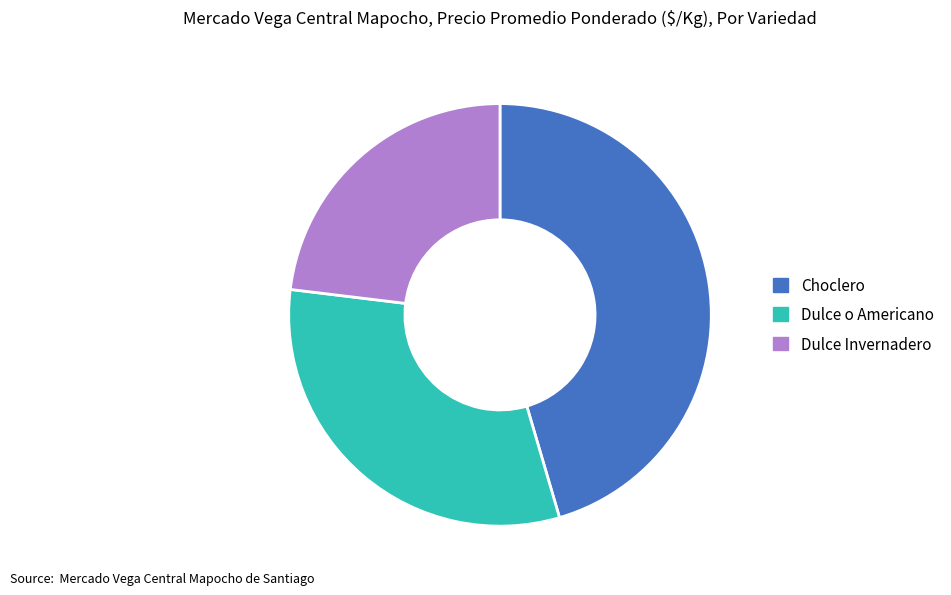

What is the ratio of the value at Dulce Invernadero to the value at Dulce o Americano?

0.7